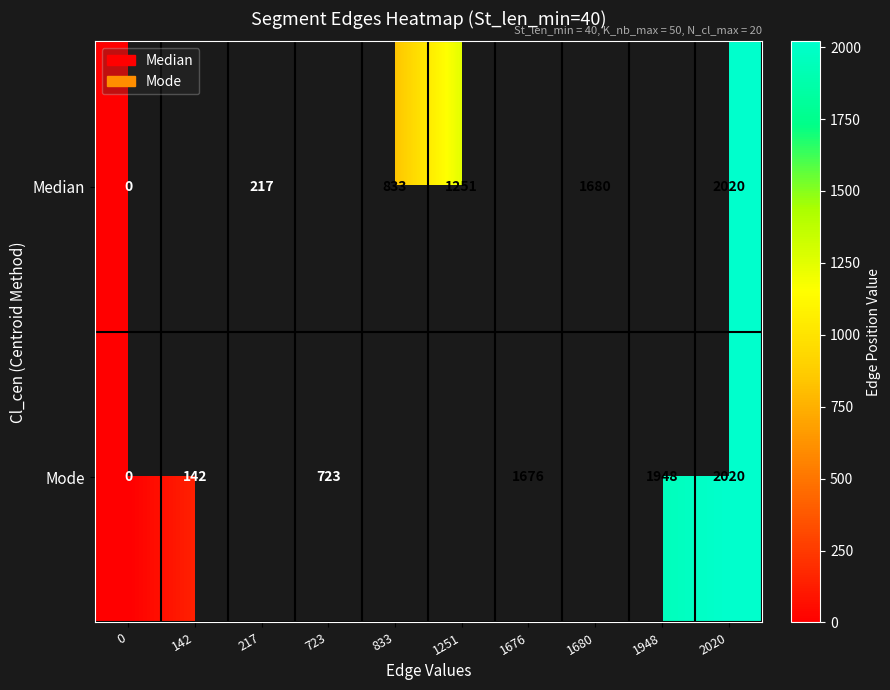

The value of Mode at 2020 is 2020. True or false?

True